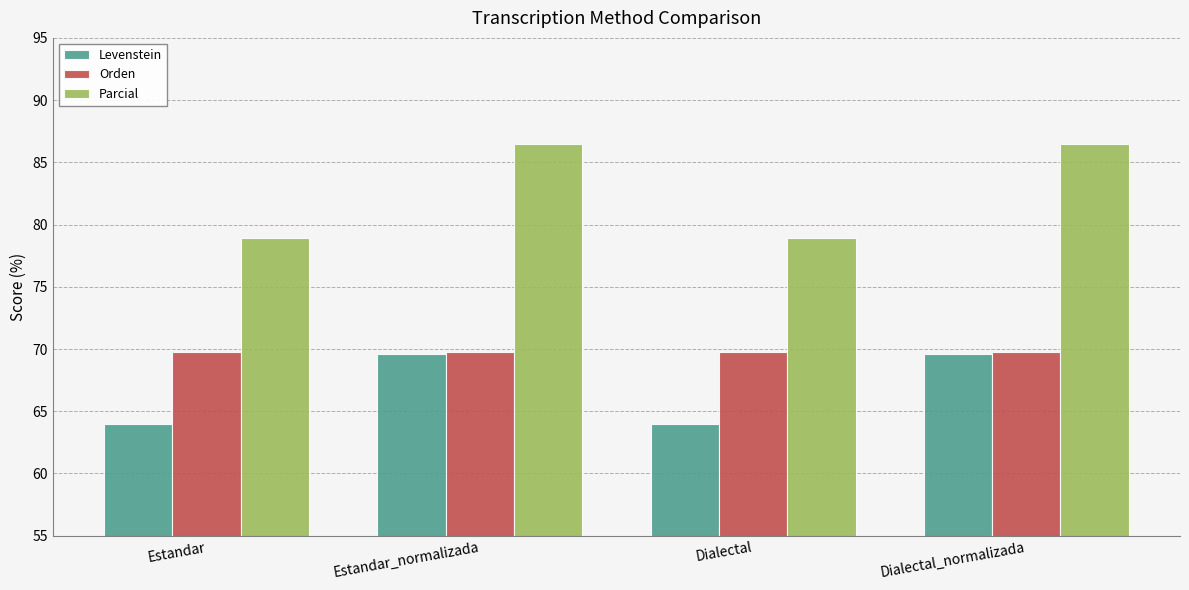

Which series has the largest total across all categories?

Parcial